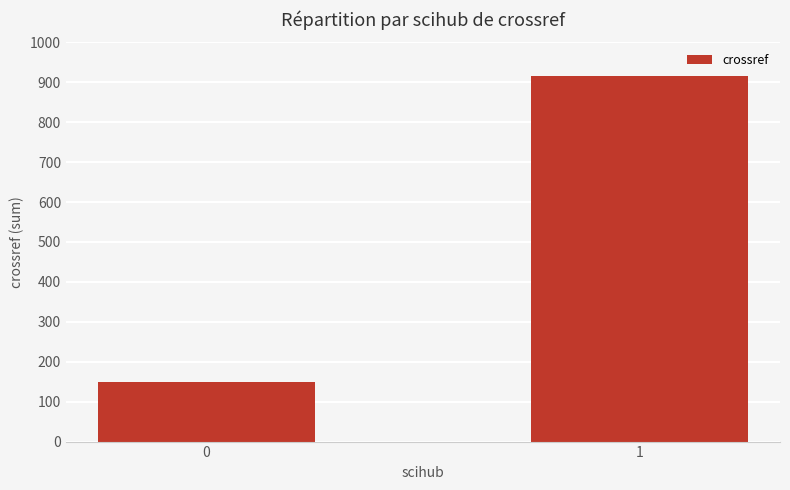

Which has a higher value, 0 or 1?

1